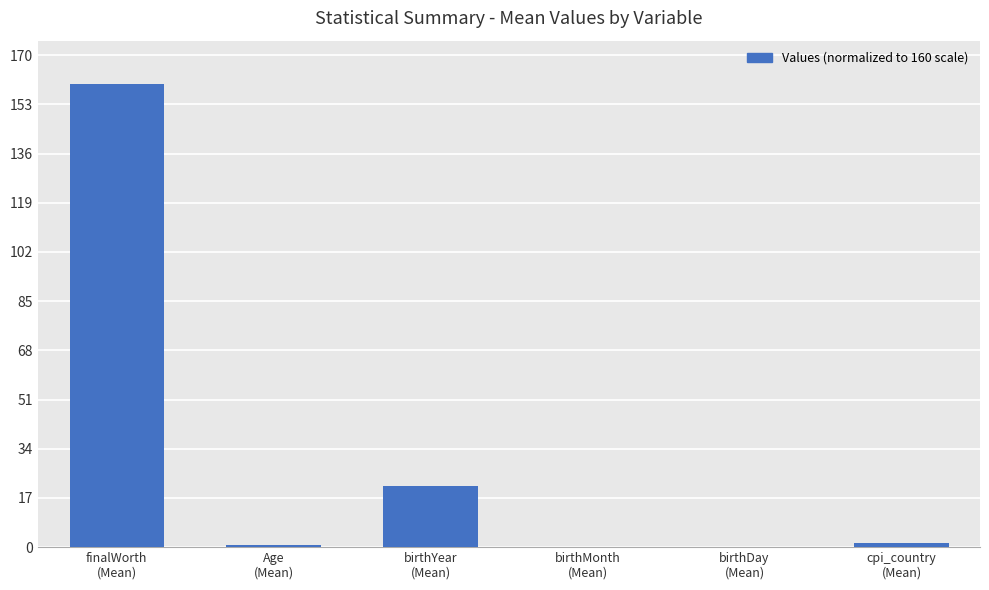

What is the maximum value shown in the chart?

160.0